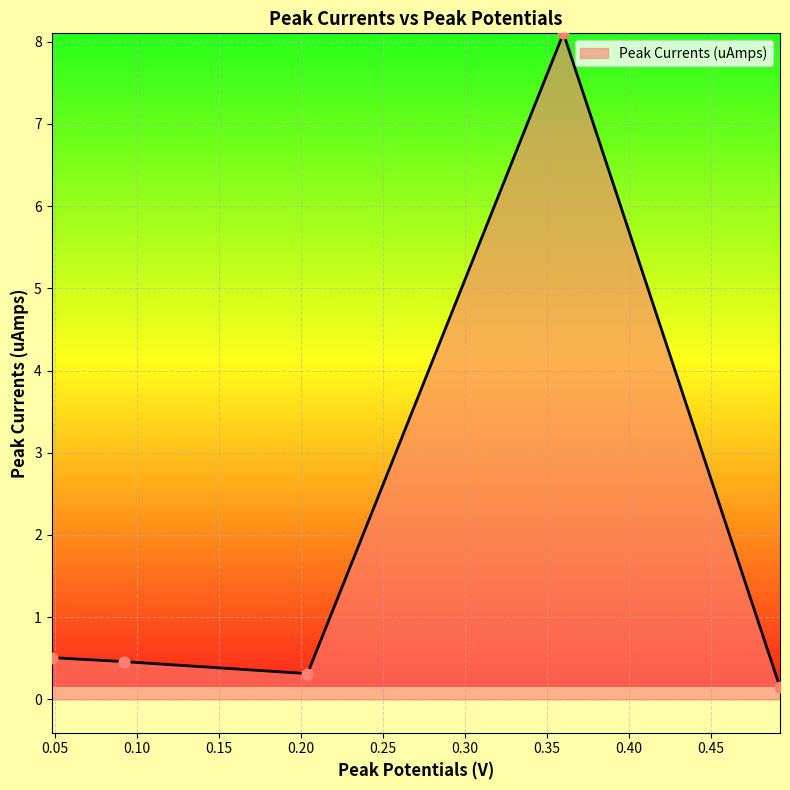

What is the sum of all values?

9.5